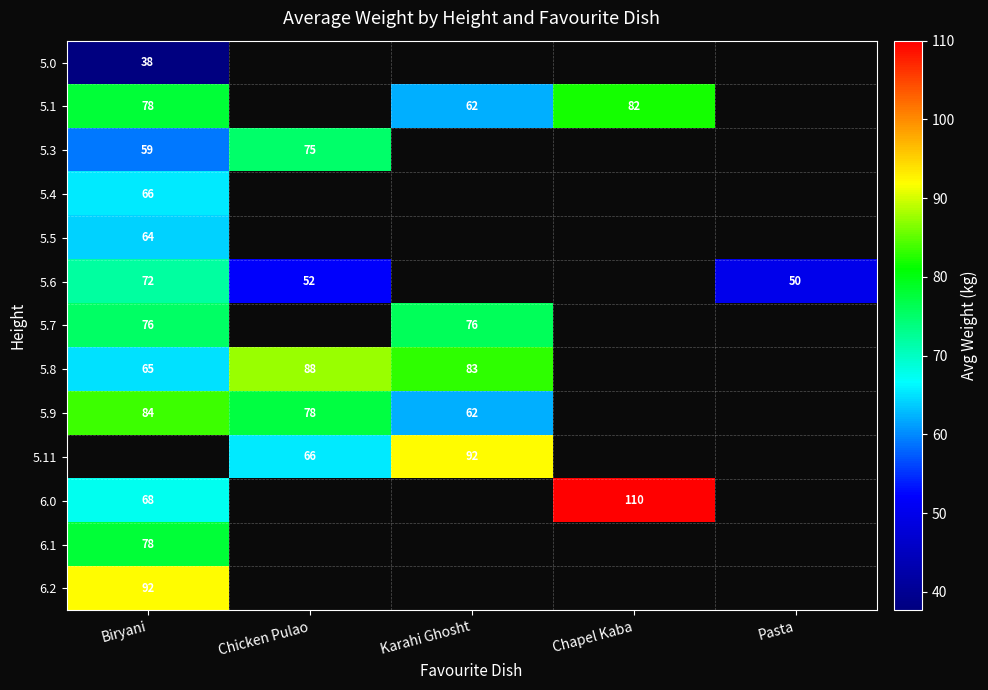

Which category has the highest value in the 5.8 series?

Chicken Pulao